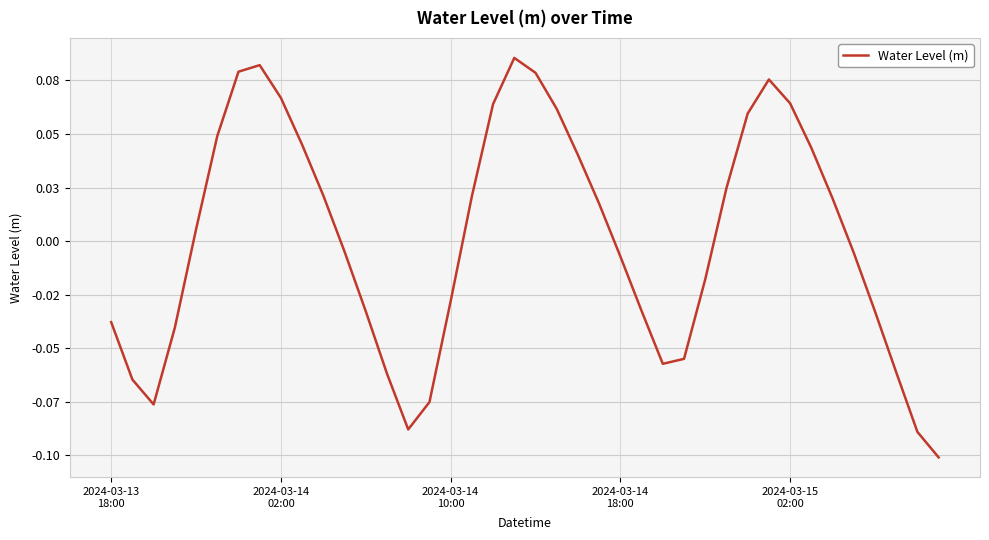

What is the difference between the maximum and minimum values?

0.2